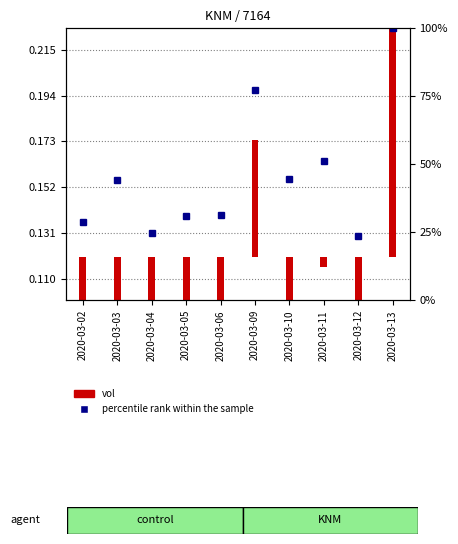

Between 2020-03-12 and 2020-03-06, which is larger?

2020-03-06